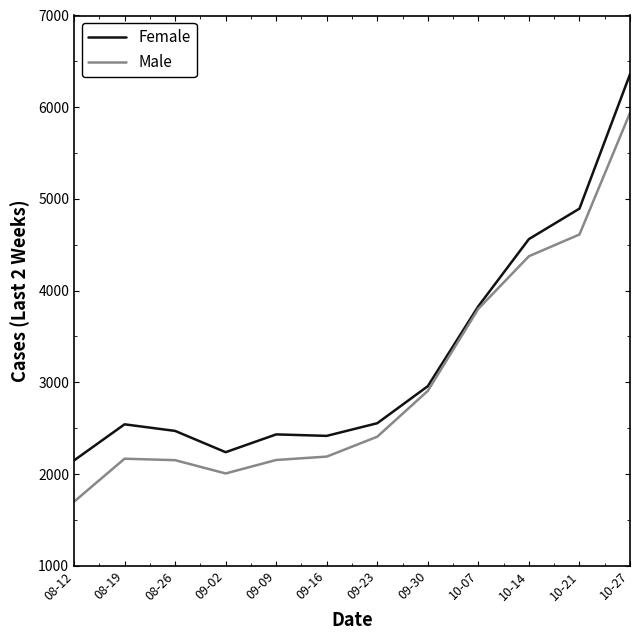

Is this an area chart (filled region under the line)?

No